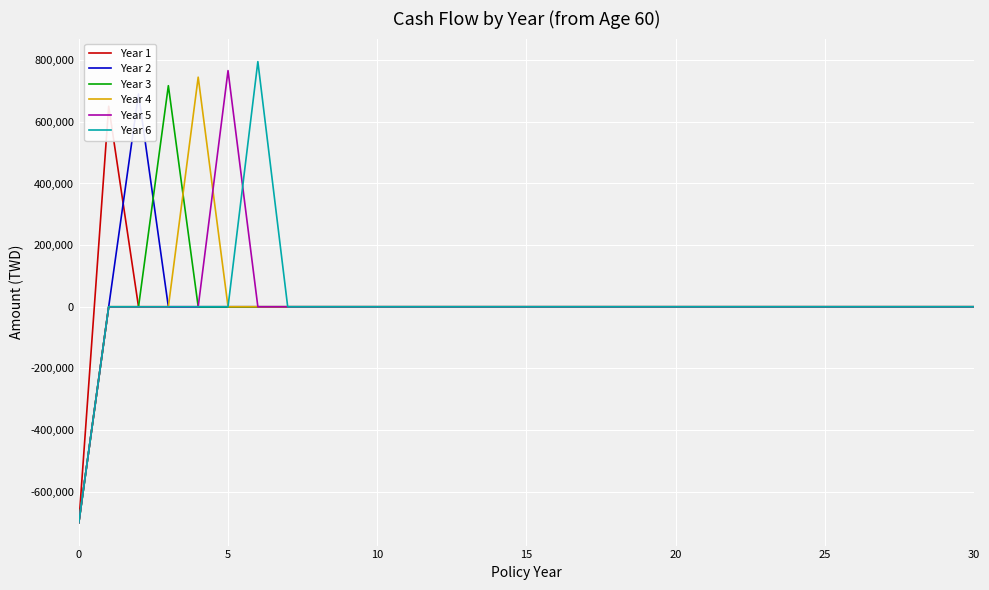

Is it true that Year 5 equals 0 at 7?

True